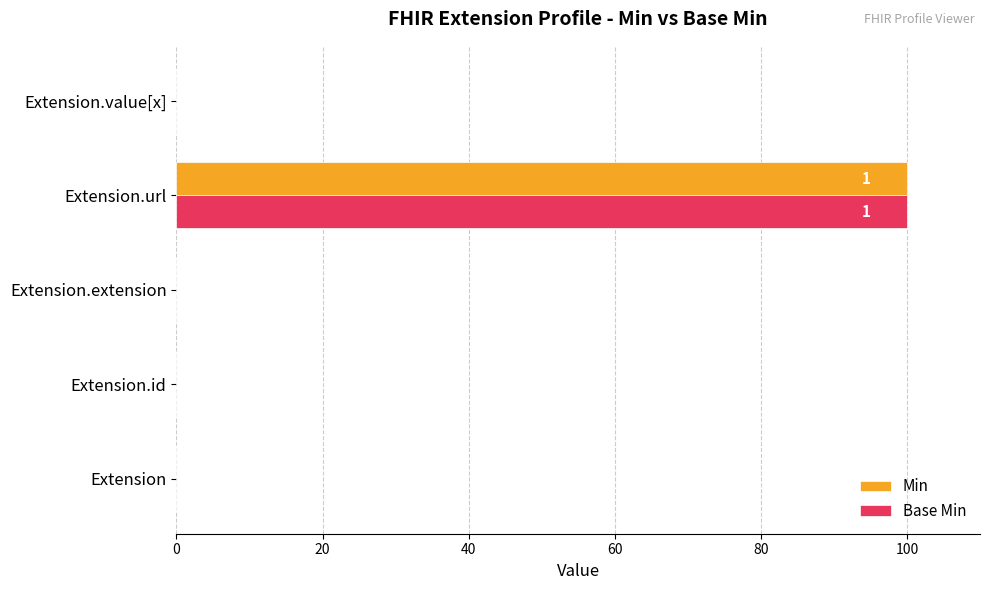

Is the value of Base Min at Extension.id greater than the value of Min at Extension.url?

No